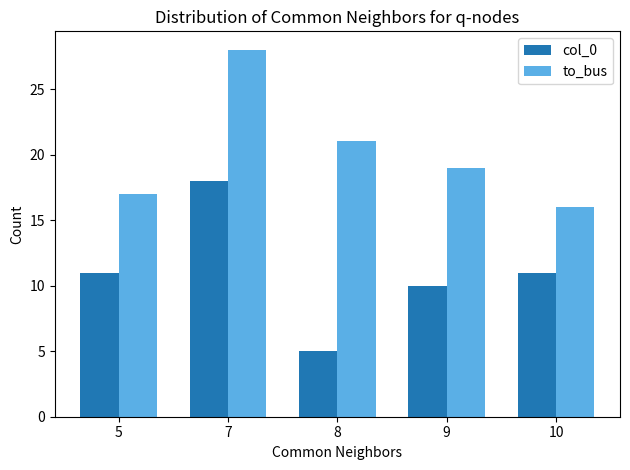

What is the total value across all series at 10?

27